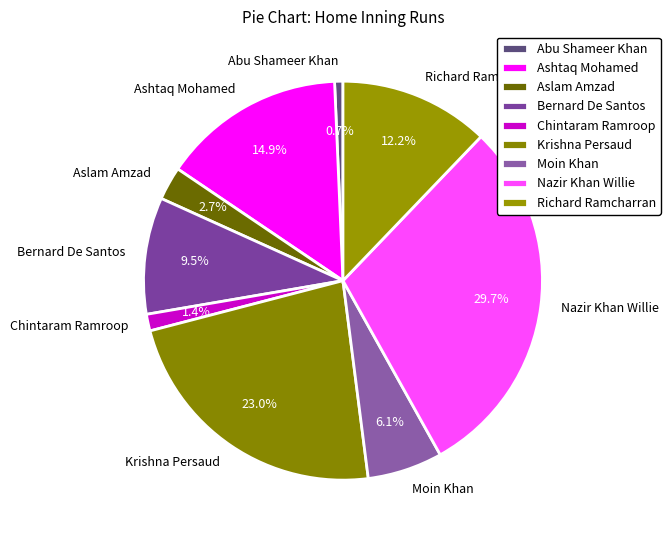

Which has a higher value, Chintaram Ramroop or Aslam Amzad?

Aslam Amzad